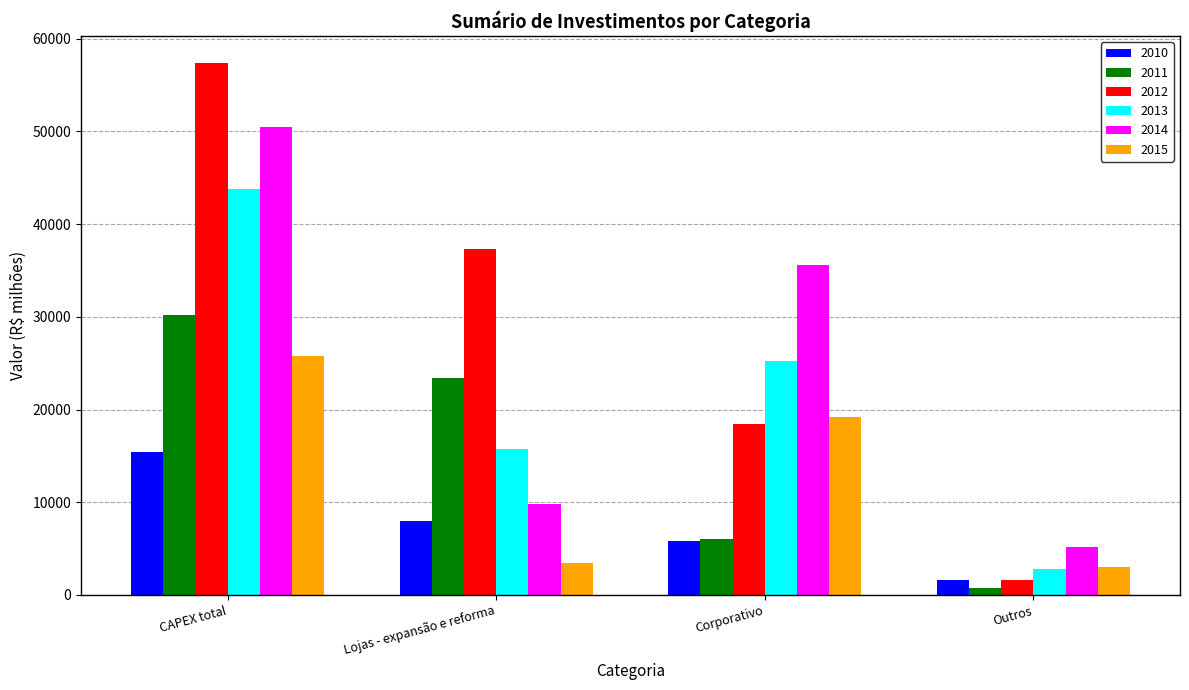

Which series has the largest total across all categories?

2012